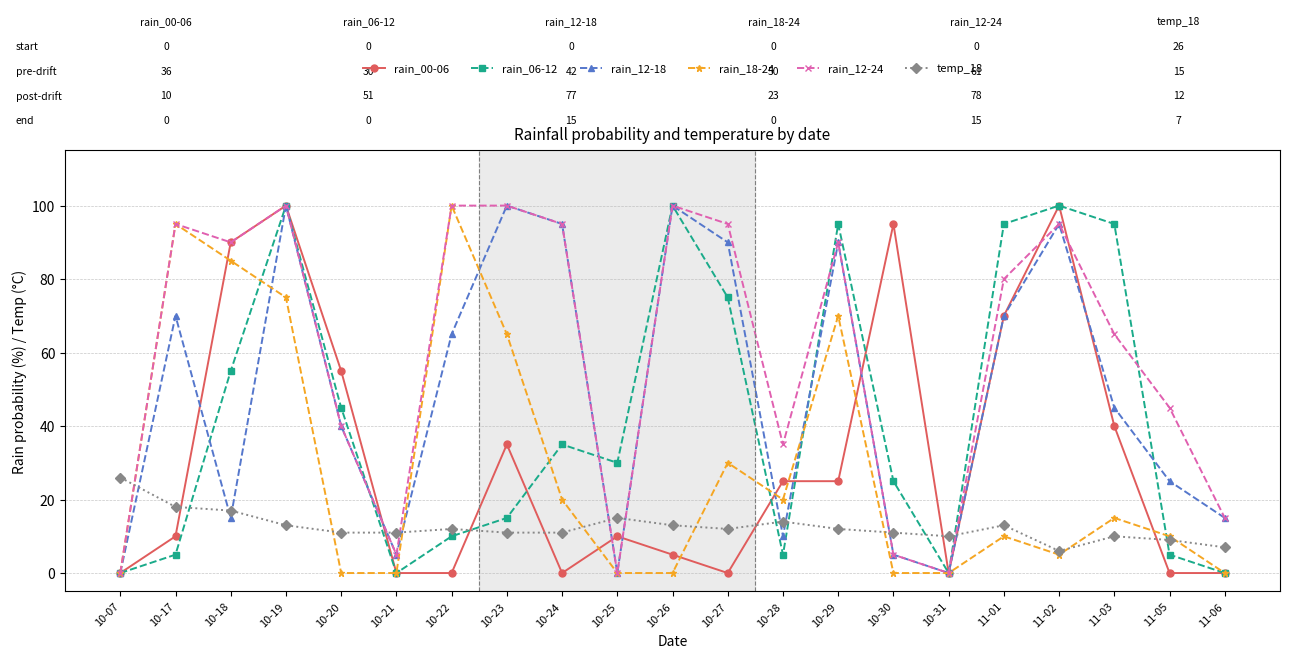

Where is the first local maximum for rain_12-18?

10-17